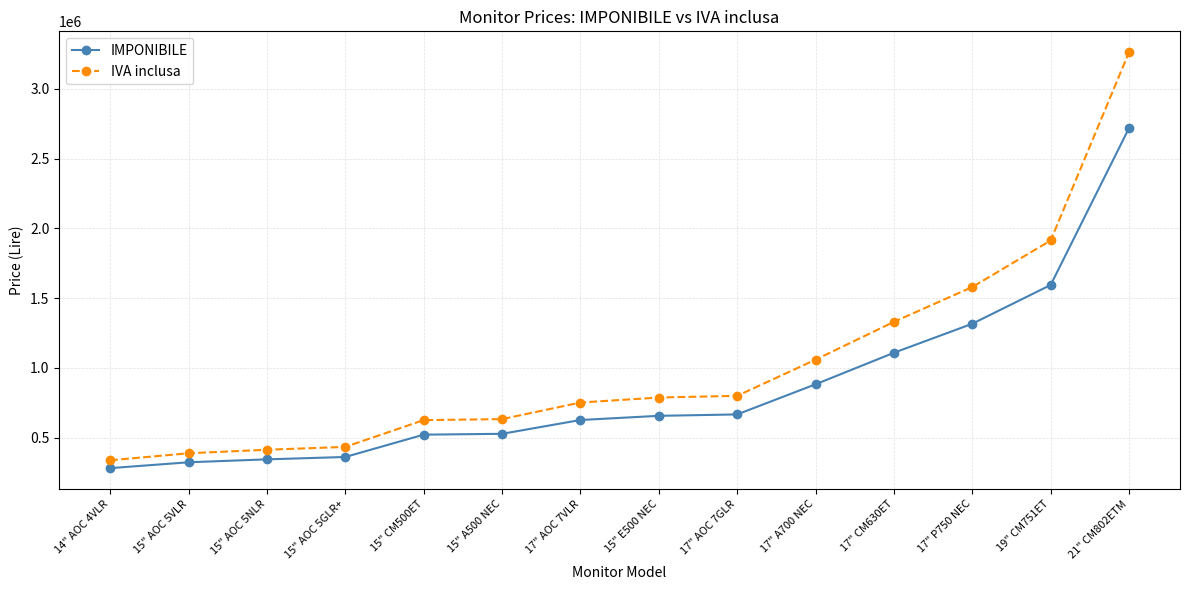

Count the number of categories in the chart.

14